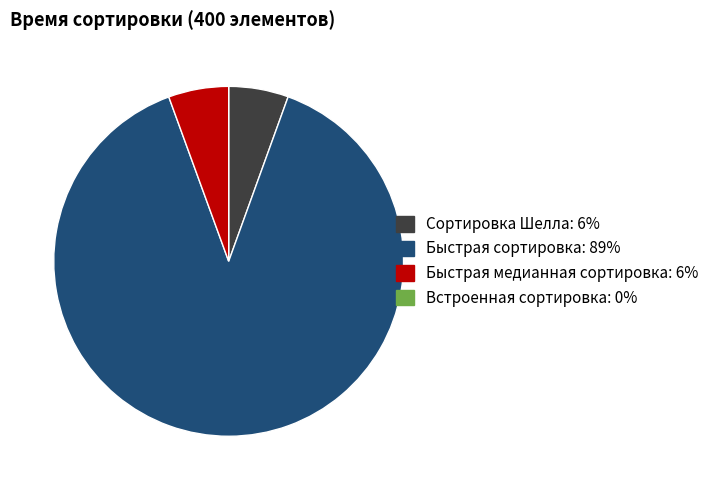

Is there a majority slice in this chart?

Yes